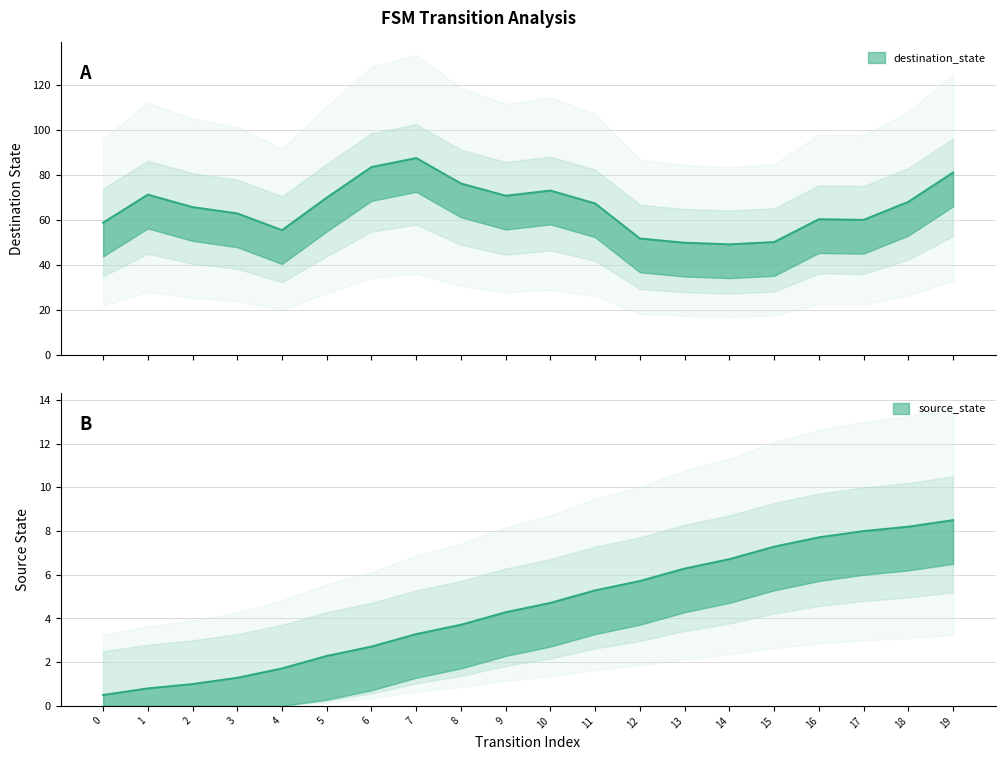

What is the value of the 14th point from the left?

6.3